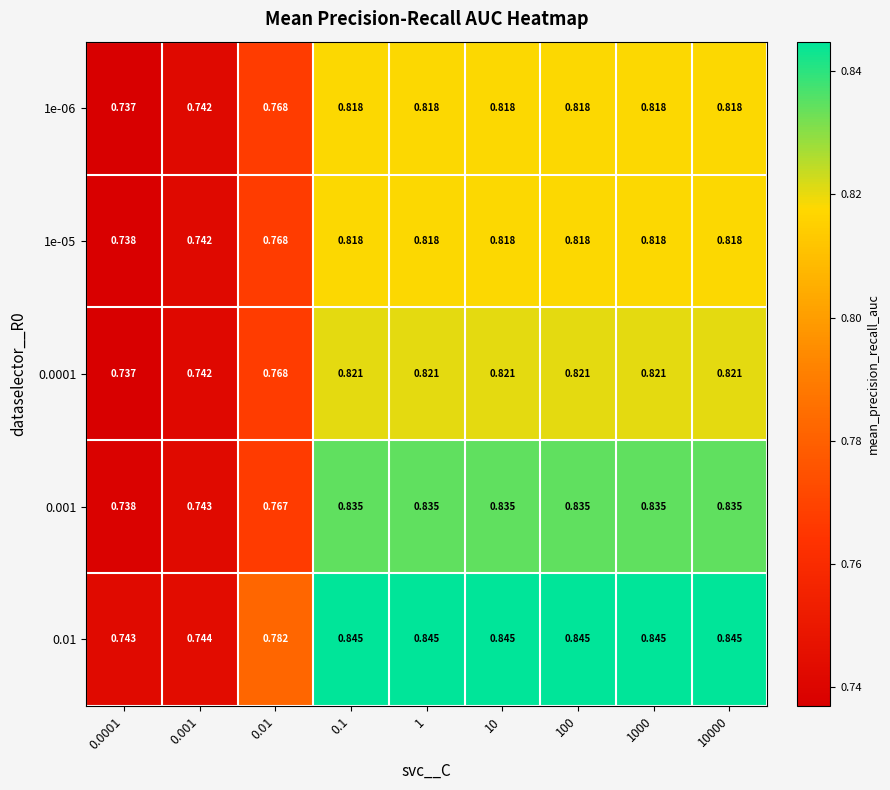

Is the value of 0.001 at 100 greater than the value of 1e-05 at 10?

Yes